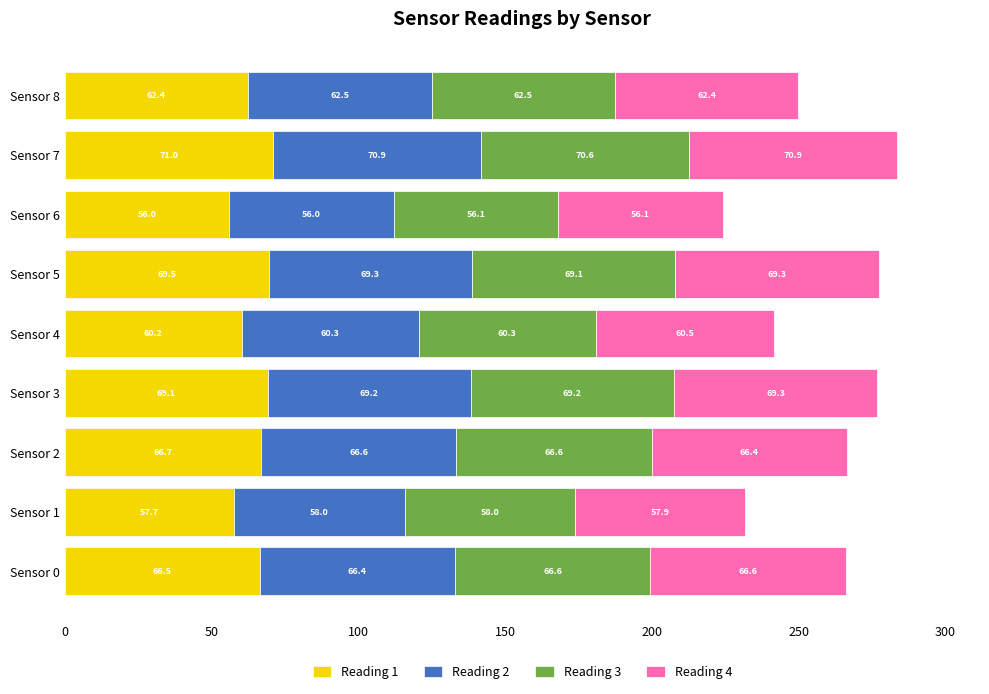

Rank the categories by Reading 1 value from highest to lowest.

Sensor 7, Sensor 5, Sensor 3, Sensor 2, Sensor 0, Sensor 8, Sensor 4, Sensor 1, Sensor 6